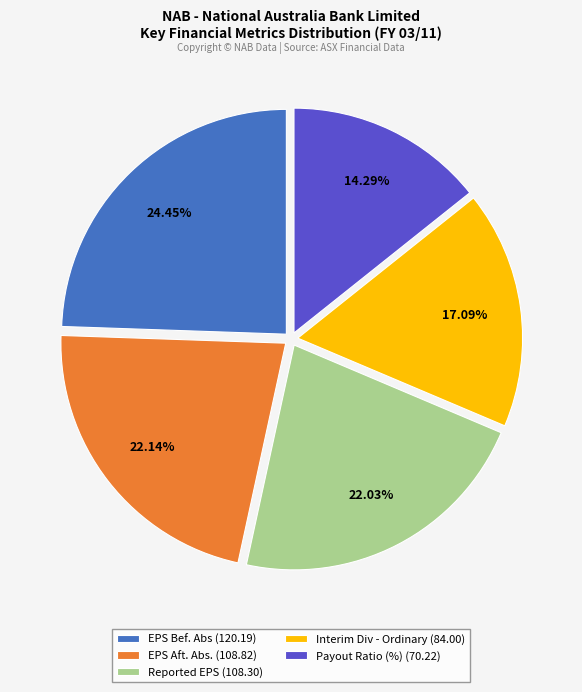

Combined, do EPS Aft. Abs. (108.82) and Payout Ratio (%) (70.22) account for over 50%?

No